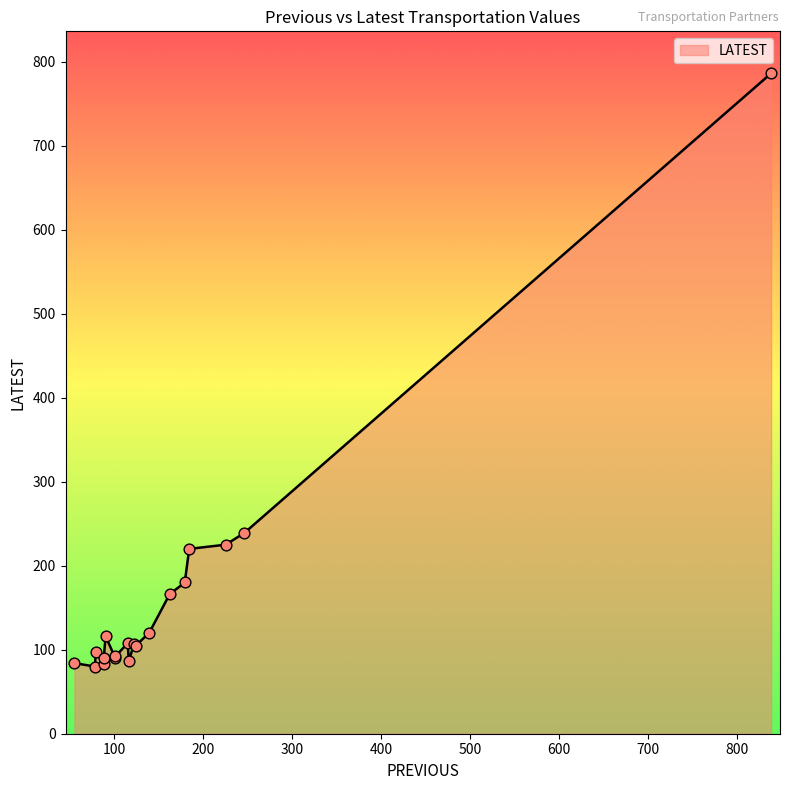

What is the ratio of the value at 122 to the value at 88?

1.3